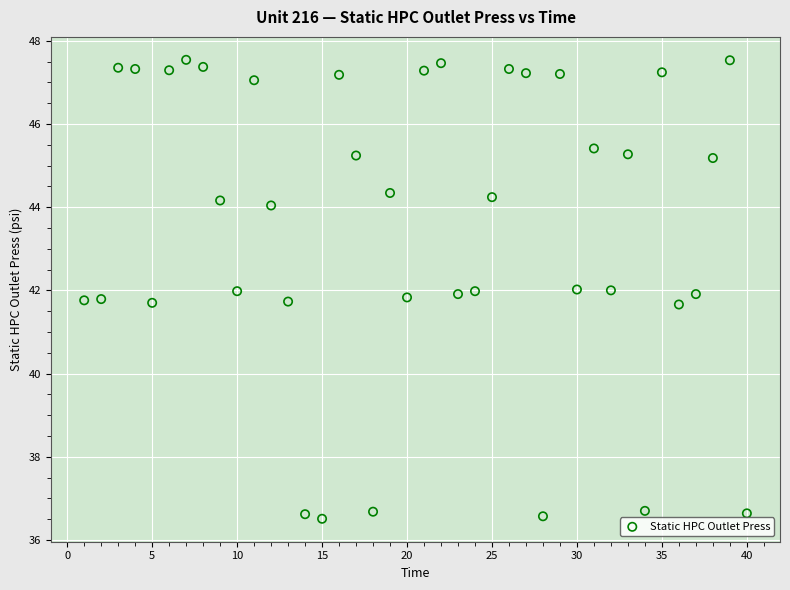

What is the range of Y values (max minus min)?

11.0